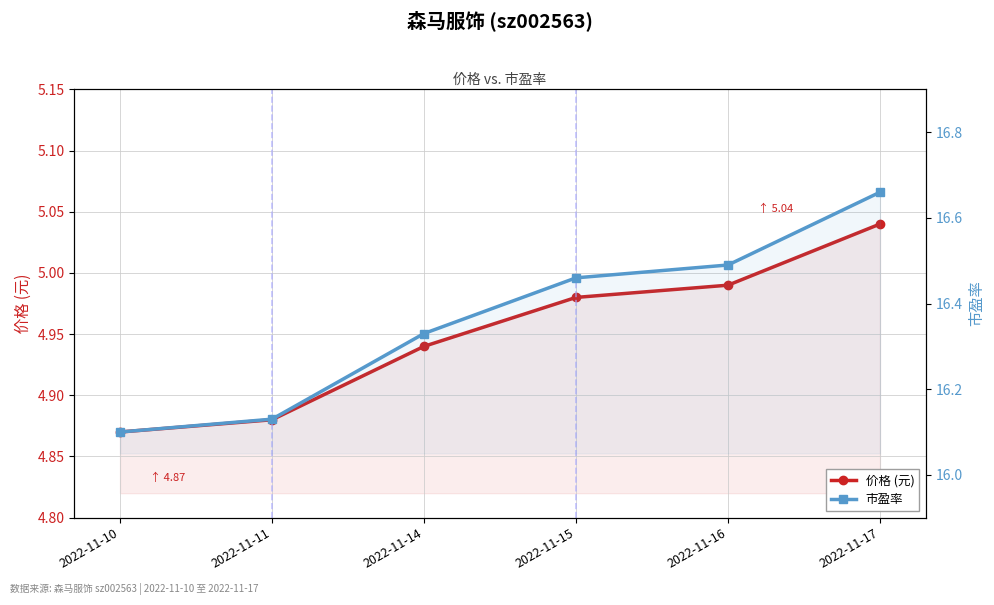

True or false: 市盈率 and 价格 (元) intersect in this chart.

False